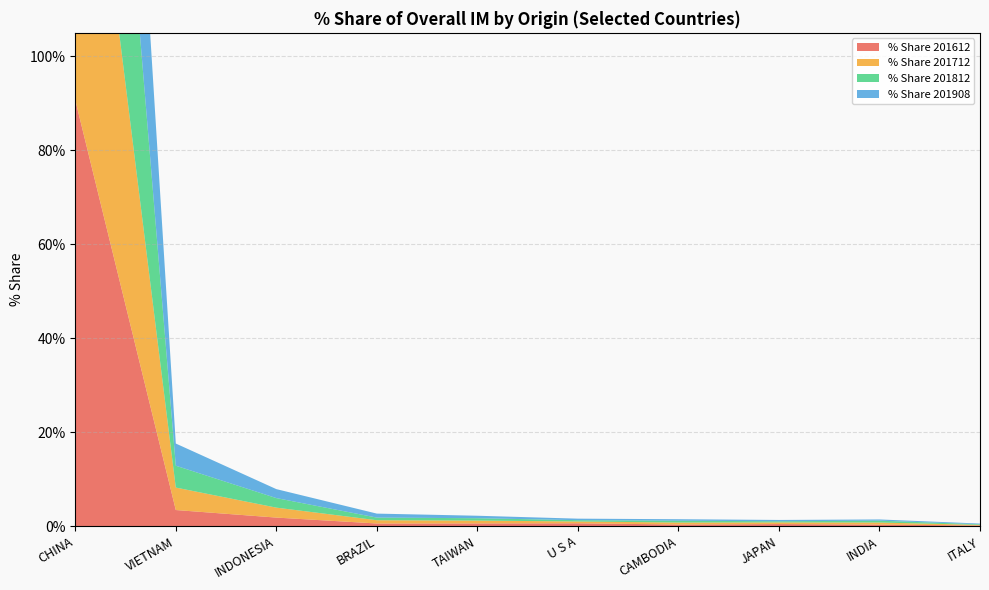

Reading left to right, transcribe all the data shown in this chart.

% Share 201612: CHINA=90.7	VIETNAM=3.5	INDONESIA=1.9	BRAZIL=0.6	TAIWAN=0.6	U S A=0.6	CAMBODIA=0.4	JAPAN=0.5	INDIA=0.4	ITALY=0.2
% Share 201712: CHINA=89.2	VIETNAM=4.8	INDONESIA=2.1	BRAZIL=0.7	TAIWAN=0.6	U S A=0.4	CAMBODIA=0.4	JAPAN=0.4	INDIA=0.4	ITALY=0.1
% Share 201812: CHINA=90.1	VIETNAM=4.7	INDONESIA=2.0	BRAZIL=0.6	TAIWAN=0.5	U S A=0.3	CAMBODIA=0.4	JAPAN=0.2	INDIA=0.4	ITALY=0.1
% Share 201908: CHINA=89.8	VIETNAM=4.7	INDONESIA=1.9	BRAZIL=0.8	TAIWAN=0.5	U S A=0.3	CAMBODIA=0.3	JAPAN=0.3	INDIA=0.3	ITALY=0.2